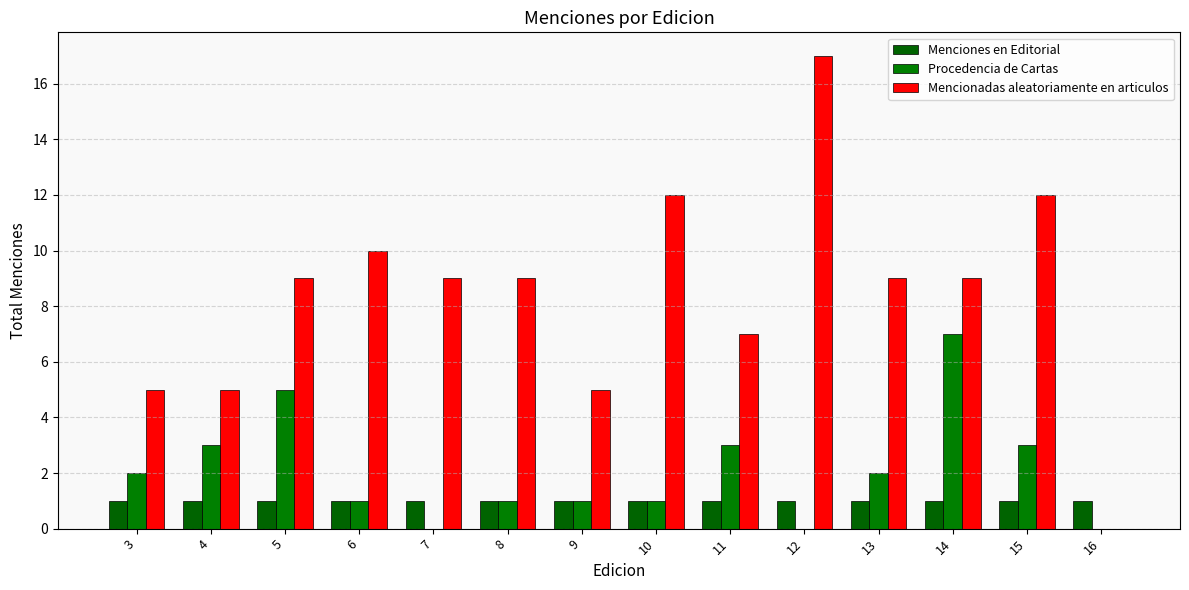

Does the chart contain stacked bars?

No